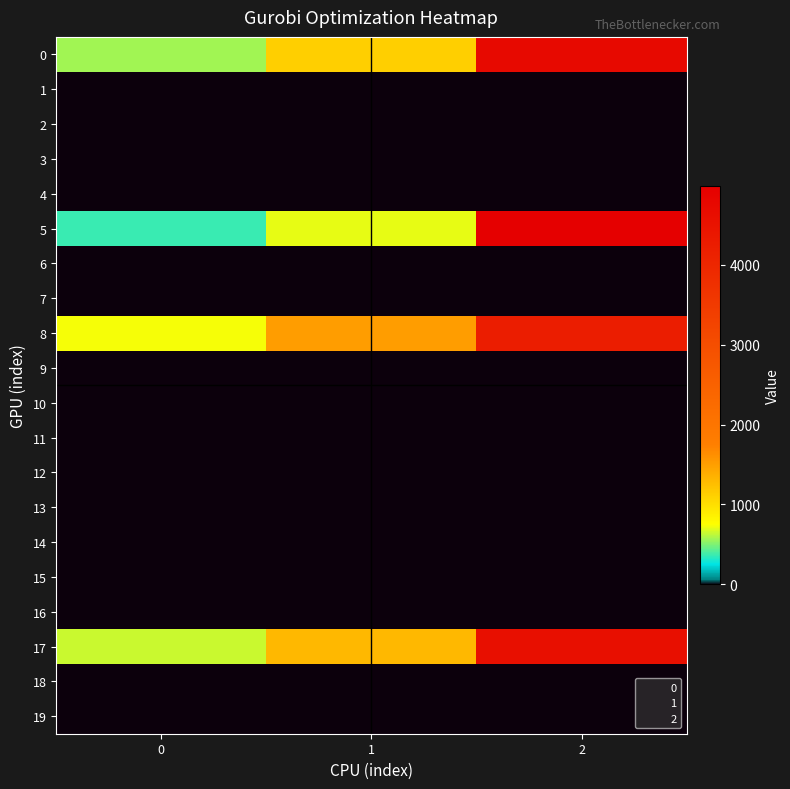

Reading left to right, extract all data points from this chart.

0: 0=574	1=1122	2=4743
1: 0=0	1=0	2=0
2: 0=0	1=0	2=0
3: 0=0	1=0	2=0
4: 0=0	1=0	2=0
5: 0=363	1=705	2=4985
6: 0=0	1=0	2=0
7: 0=0	1=0	2=0
8: 0=734	1=1515	2=4228
9: 0=0	1=0	2=0
10: 0=0	1=0	2=0
11: 0=0	1=0	2=0
12: 0=0	1=0	2=0
13: 0=0	1=0	2=0
14: 0=0	1=0	2=0
15: 0=0	1=0	2=0
16: 0=0	1=0	2=0
17: 0=648	1=1296	2=4594
18: 0=0	1=0	2=0
19: 0=0	1=0	2=0